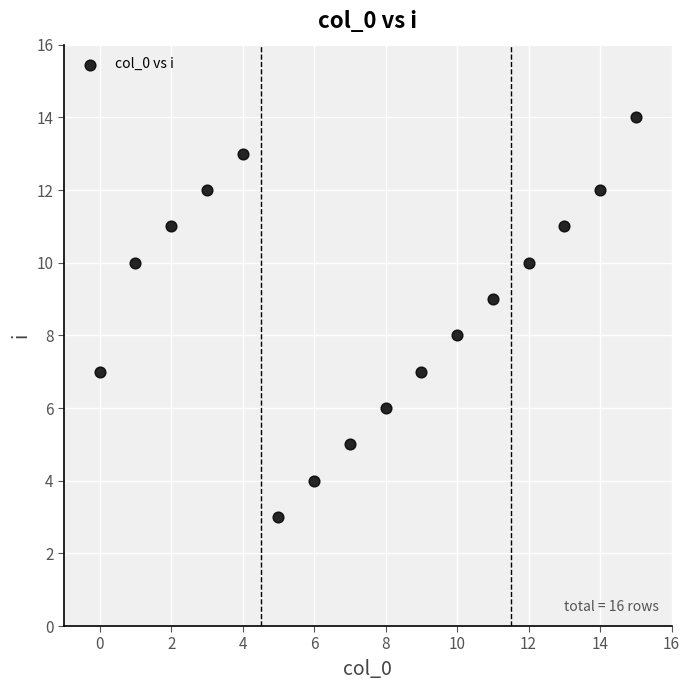

What is the range of Y values (max minus min)?

11